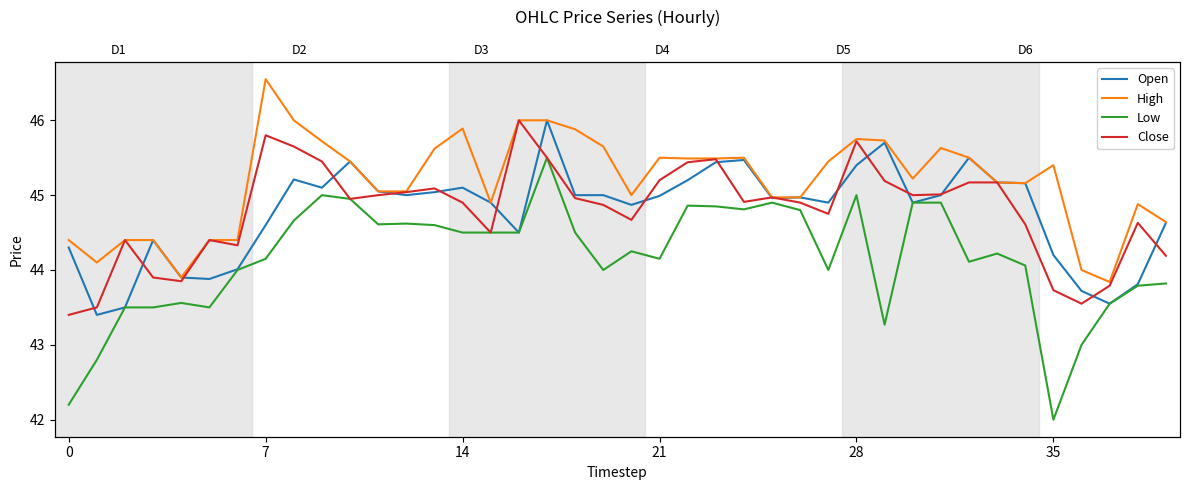

How many interior local valleys does the Low series have?

9